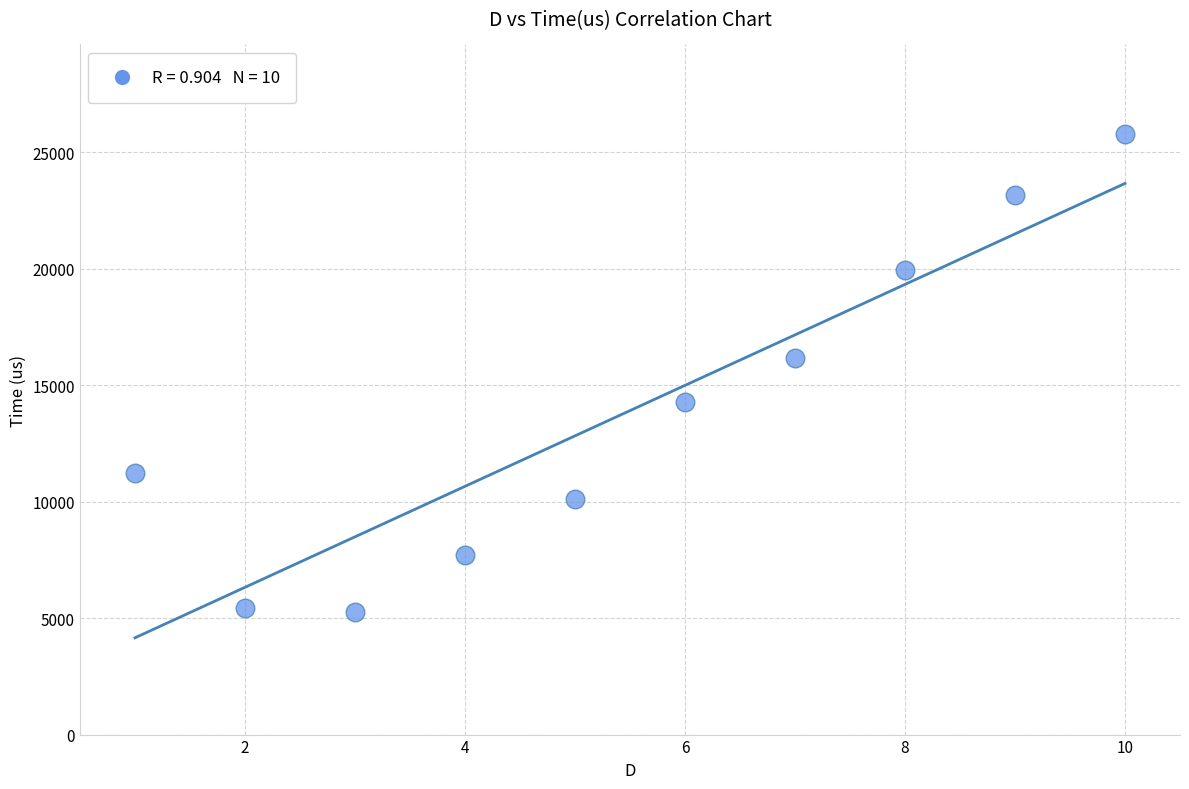

What is the range of Y values (max minus min)?

20494